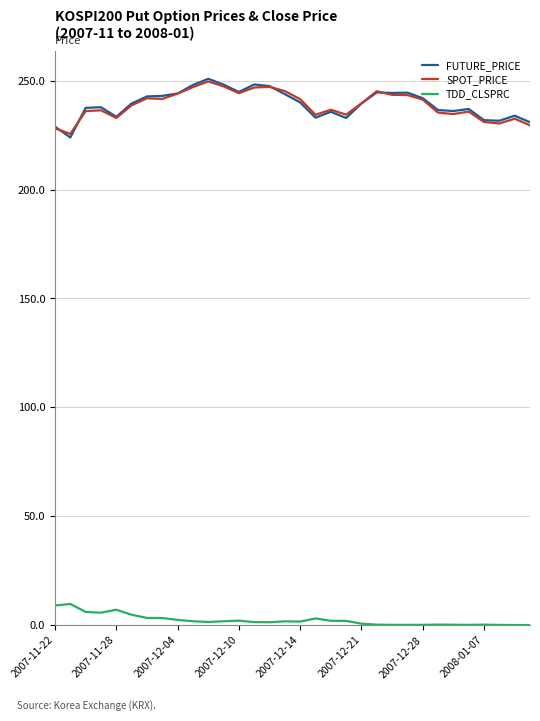

What is the lowest value of the FUTURE_PRICE series?

223.9